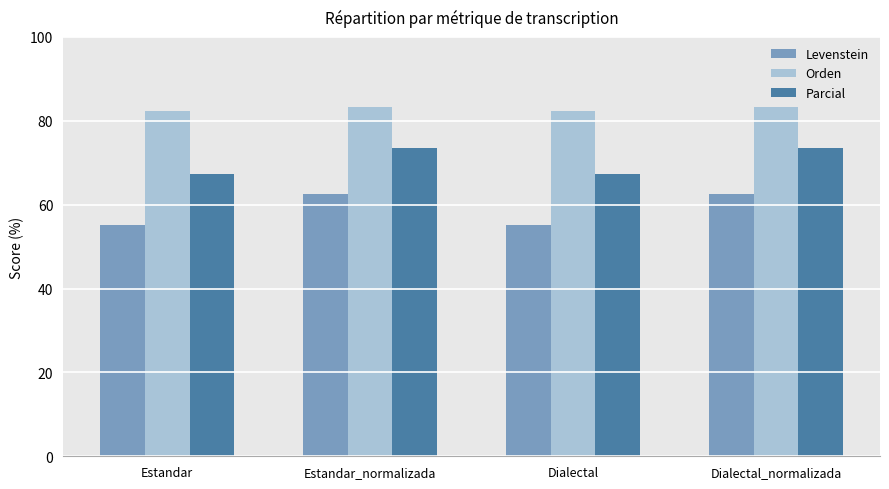

Reading left to right, extract all data points from this chart.

Levenstein: Estandar=55.1	Estandar_normalizada=62.7	Dialectal=55.1	Dialectal_normalizada=62.7
Orden: Estandar=82.5	Estandar_normalizada=83.2	Dialectal=82.5	Dialectal_normalizada=83.2
Parcial: Estandar=67.4	Estandar_normalizada=73.4	Dialectal=67.4	Dialectal_normalizada=73.4